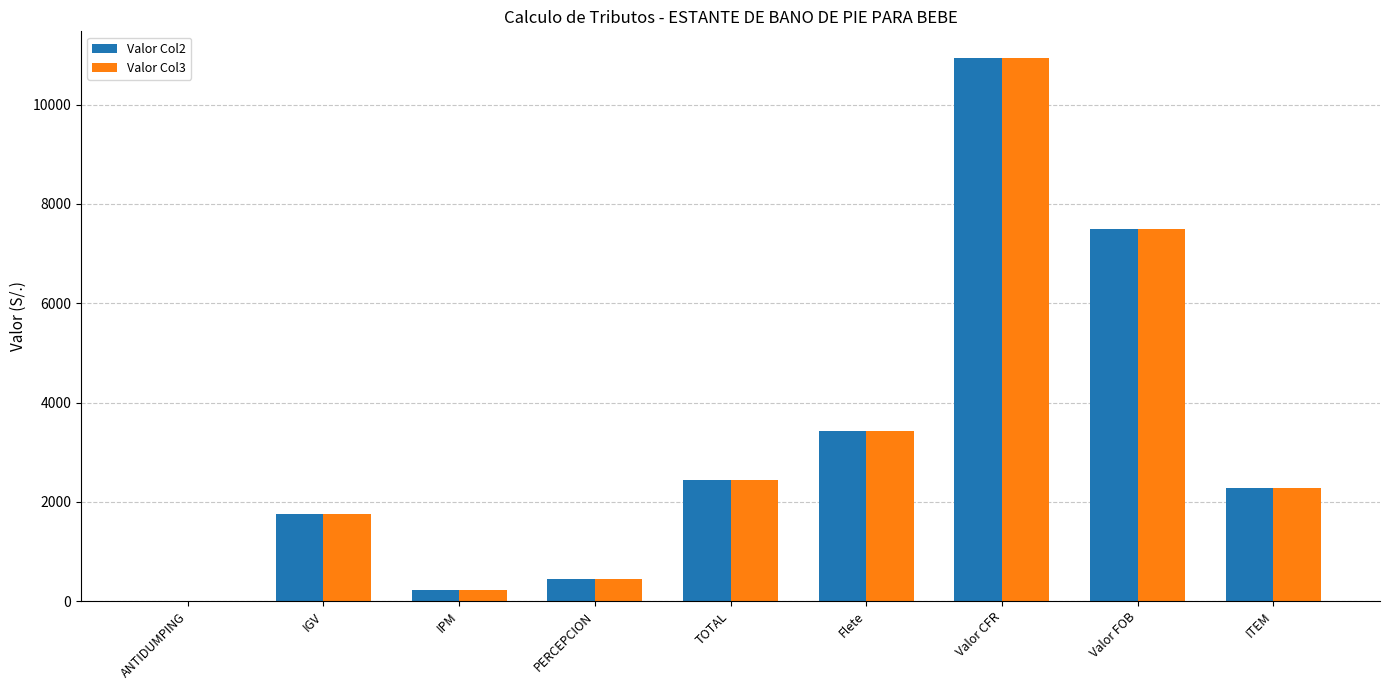

Is the value of Valor Col2 at ANTIDUMPING greater than the value of Valor Col3 at Valor FOB?

No